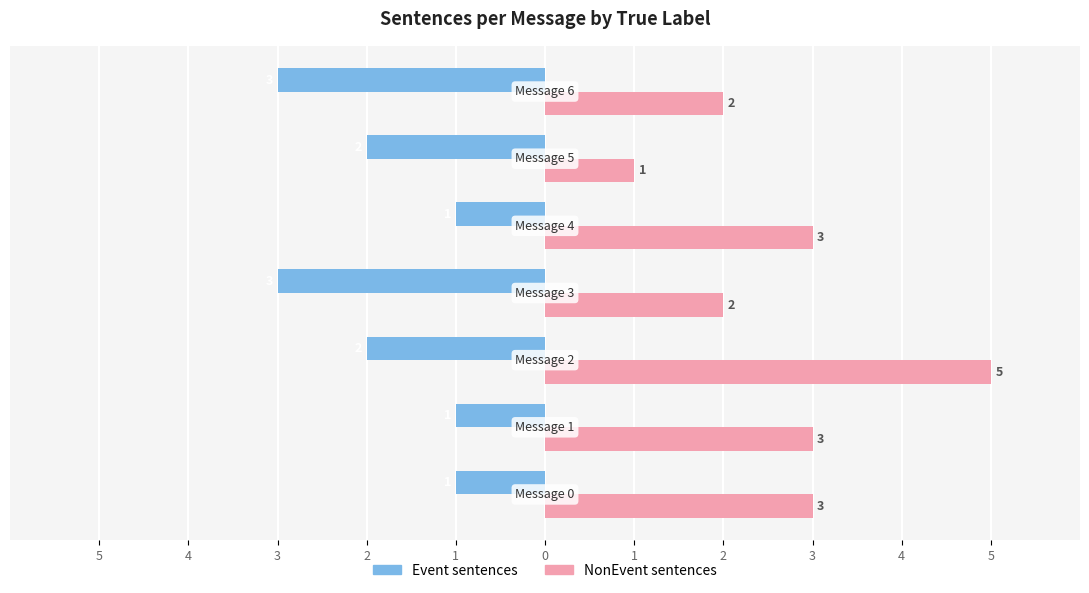

What are all the series names shown in the legend?

Event sentences, NonEvent sentences